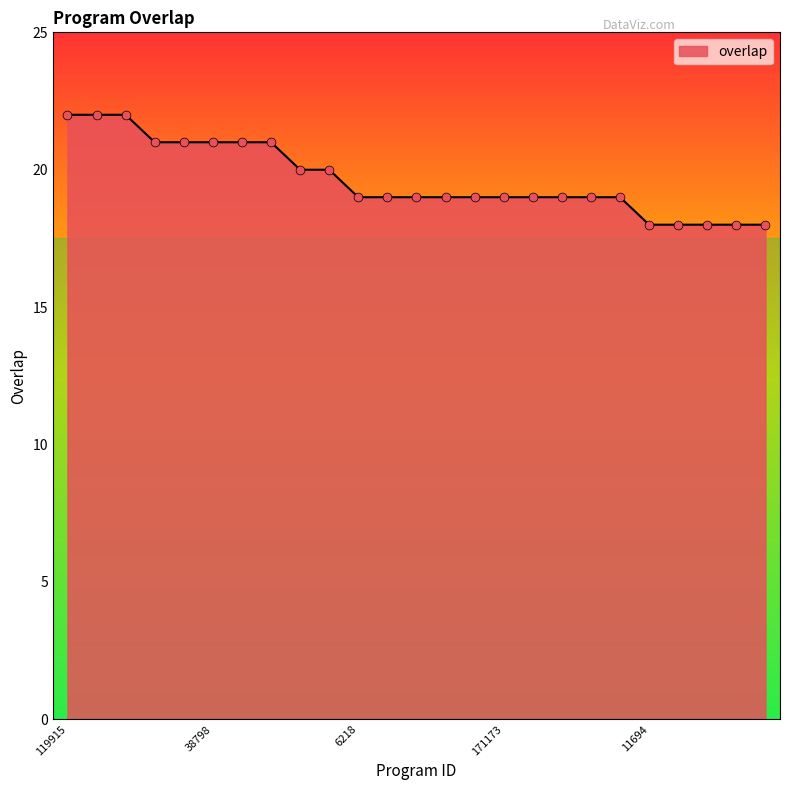

What is the difference between the maximum and minimum values?

4